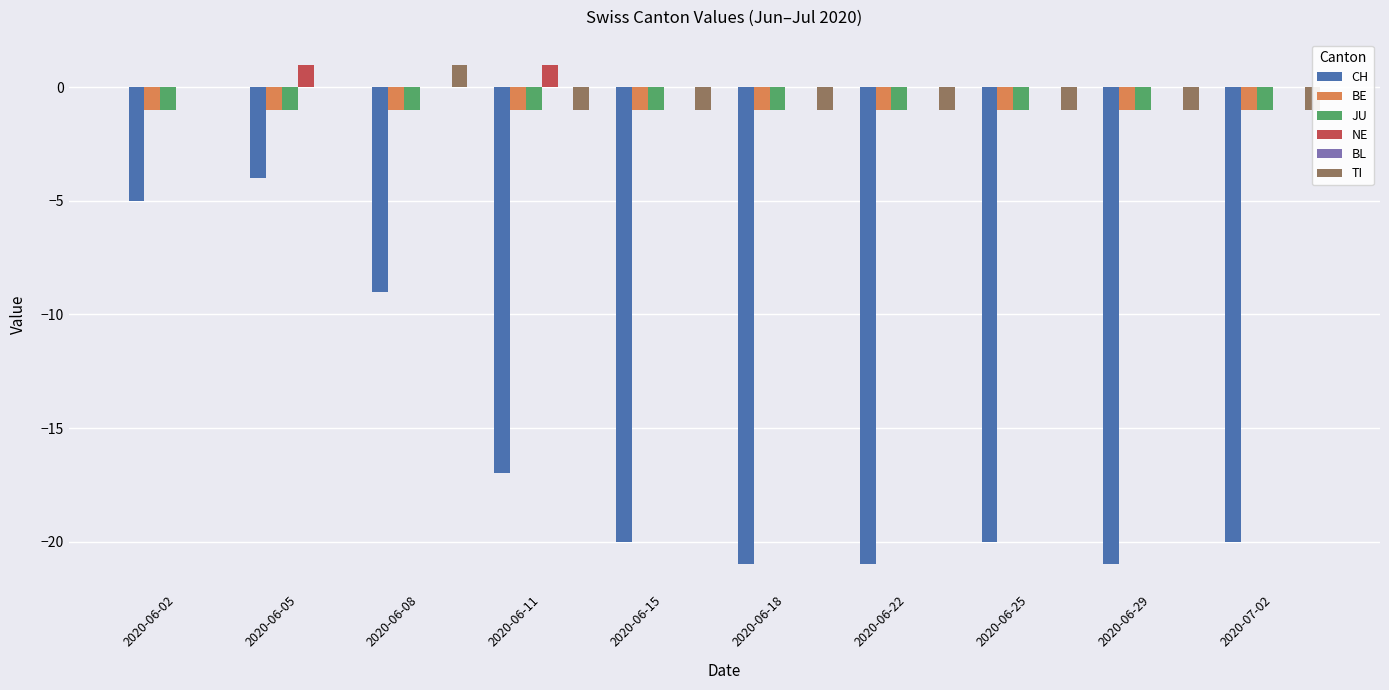

What is the average value of the CH series?

-16